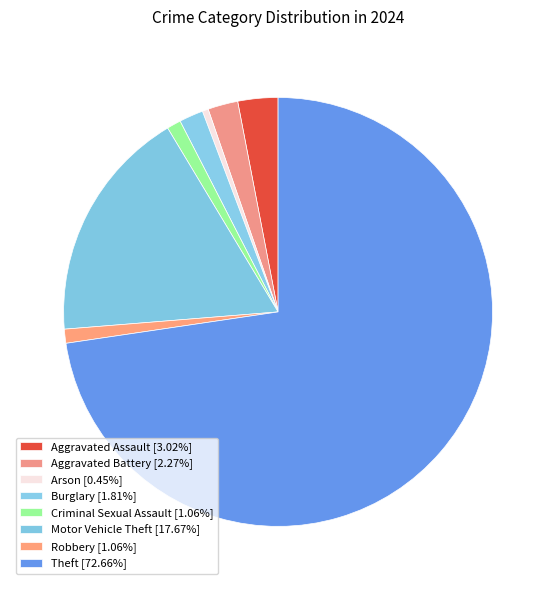

What percentage is the Theft slice, to the nearest percent?

73%